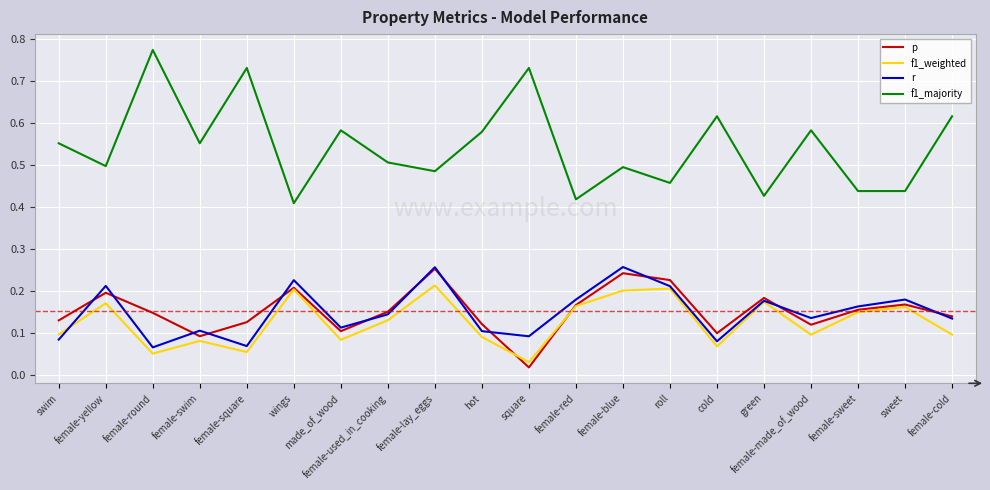

The p series shows 0.1 at hot. True or false?

True